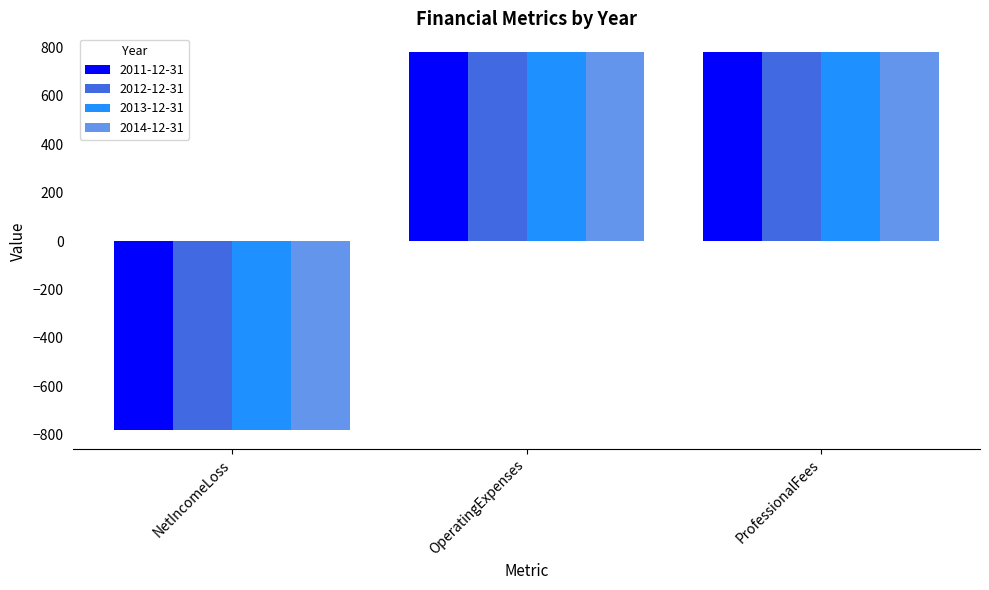

Count the 2012-12-31 values in the range -780 to 780.

3